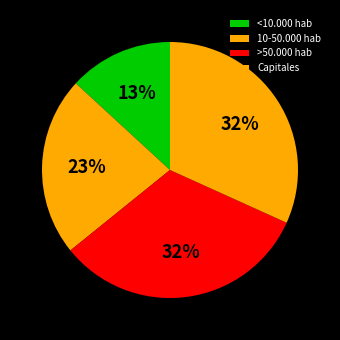

The <10.000 hab slice represents 13% of the pie. True or false?

True